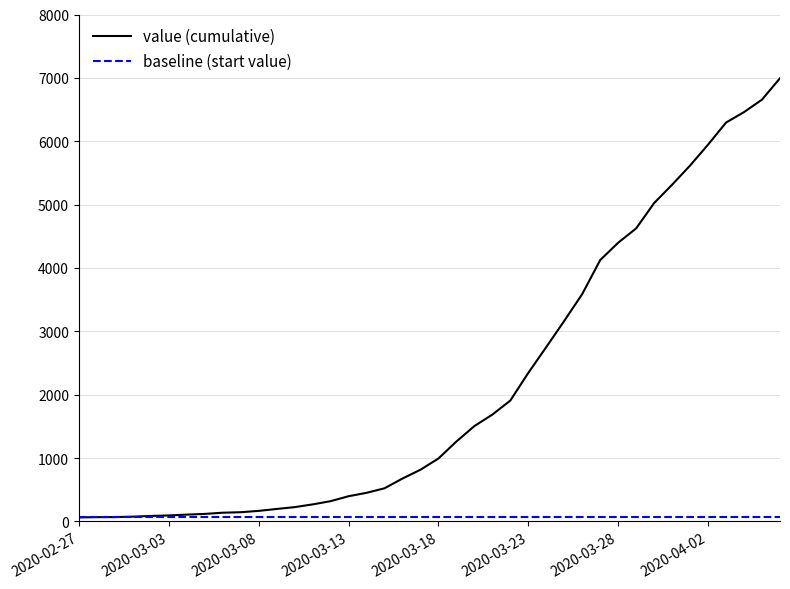

What is the maximum value shown in the chart?

6995